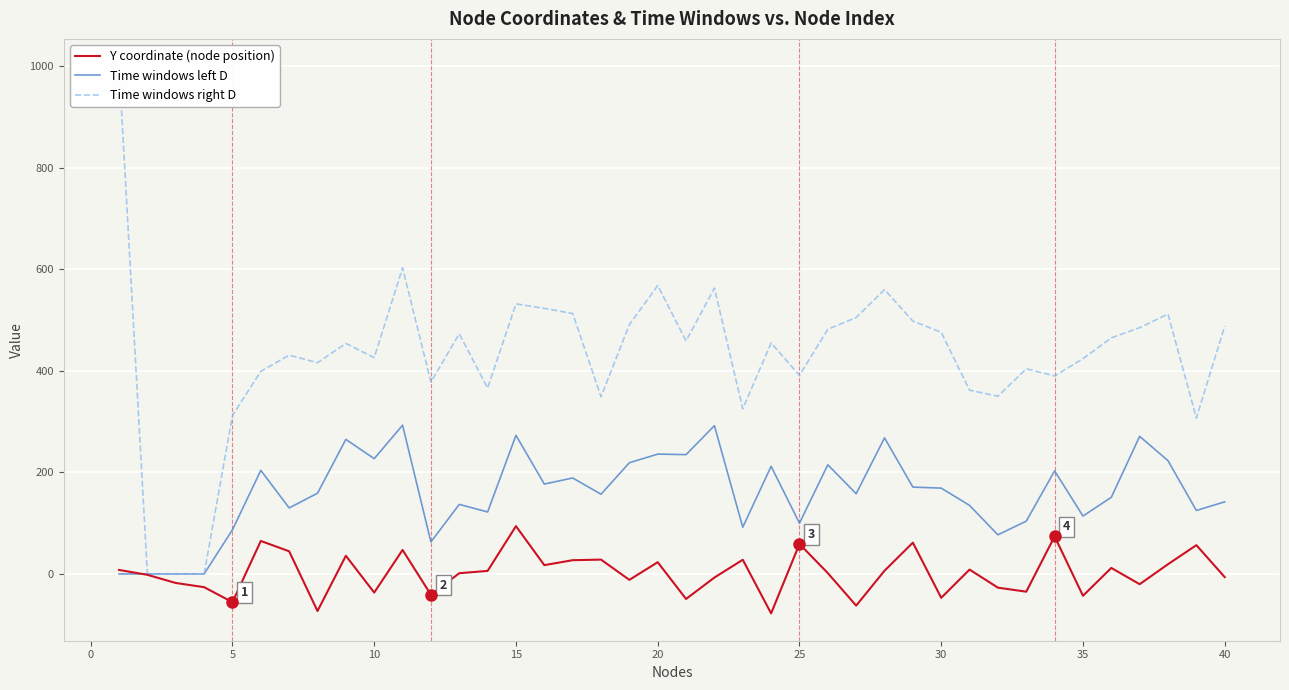

Reading left to right, extract all data points from this chart.

Y coordinate (node position): 7.8	-1.8	-17.8	-26.1	-55.6	64.9	44.6	-73.1	35.7	-36.7	47.2	-40.9	1.4	6.0	94.1	17.3	27.1	28.2	-11.7	23.1	-49.3	-7.1	27.9	-77.7	59.0	1.6	-62.4	6.3	61.6	-47.0	8.6	-27.1	-35.0	73.9	-43.0	11.8	-20.2	19.1	56.7	-6.3
Time windows left D: 0.0	0.0	0.0	0.0	87.0	204.0	130.0	159.0	265.0	227.0	293.0	63.0	137.0	122.0	273.0	177.0	189.0	157.0	219.0	236.0	235.0	292.0	92.0	212.0	100.0	215.0	158.0	268.0	171.0	169.0	135.0	77.0	104.0	203.0	114.0	151.0	271.0	223.0	125.0	142.0
Time windows right D: 1000.0	0.0	0.0	0.0	312.0	399.0	431.0	416.0	454.0	426.0	603.0	378.0	473.0	366.0	532.0	523.0	513.0	349.0	491.0	568.0	459.0	563.0	325.0	455.0	391.0	482.0	505.0	560.0	498.0	476.0	362.0	350.0	404.0	390.0	424.0	465.0	485.0	512.0	307.0	488.0